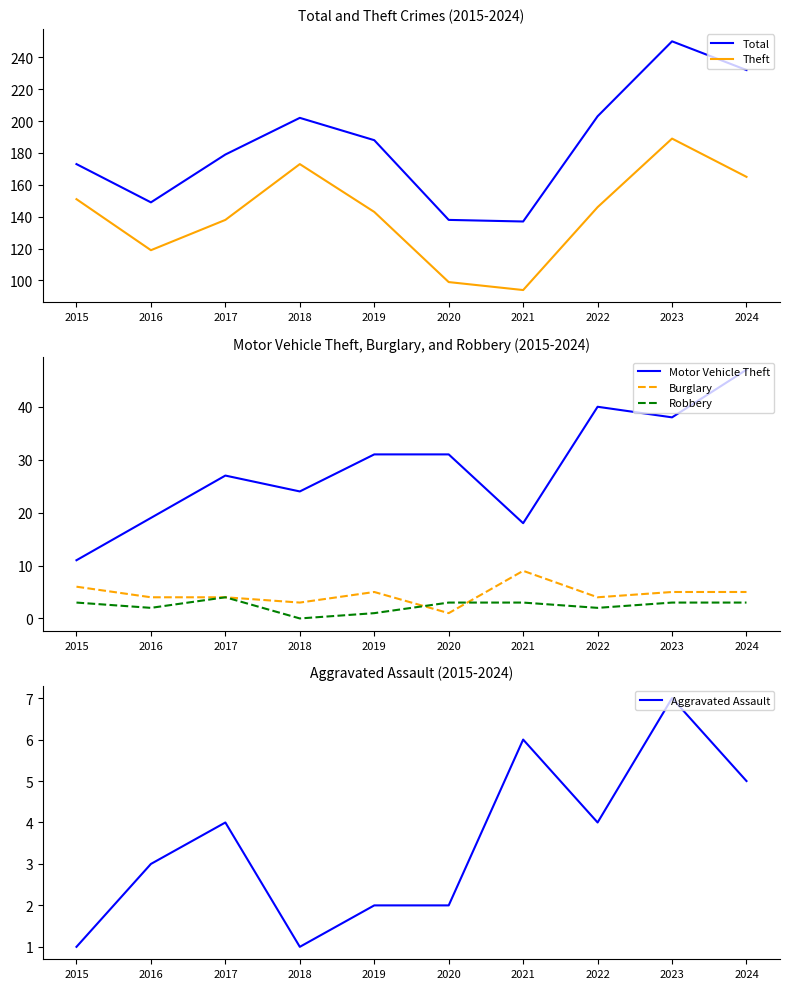

What is the difference between the Robbery values at 2024 and 2016?

1